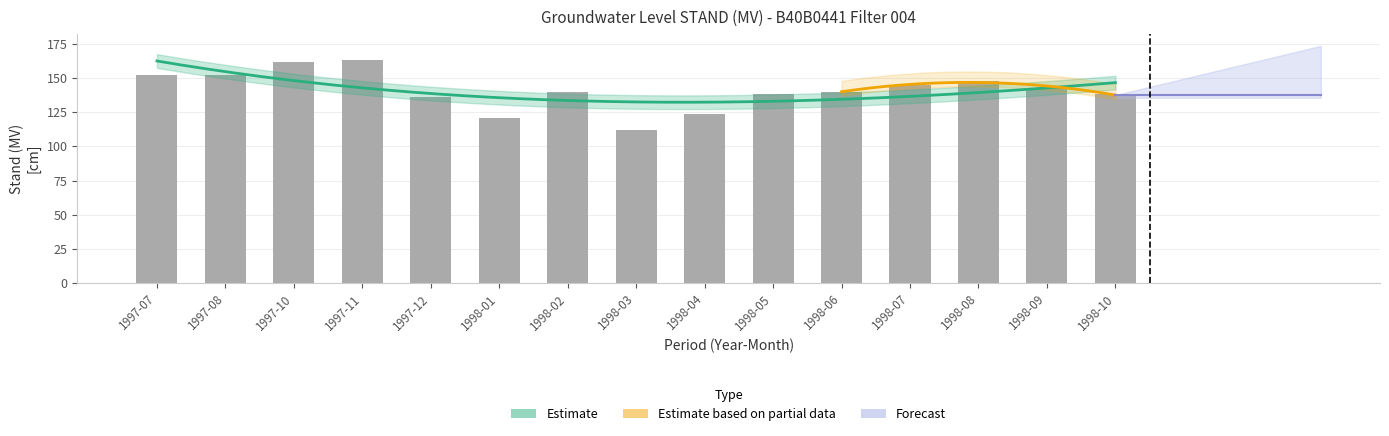

Are the bars grouped side by side (vs. stacked)?

No